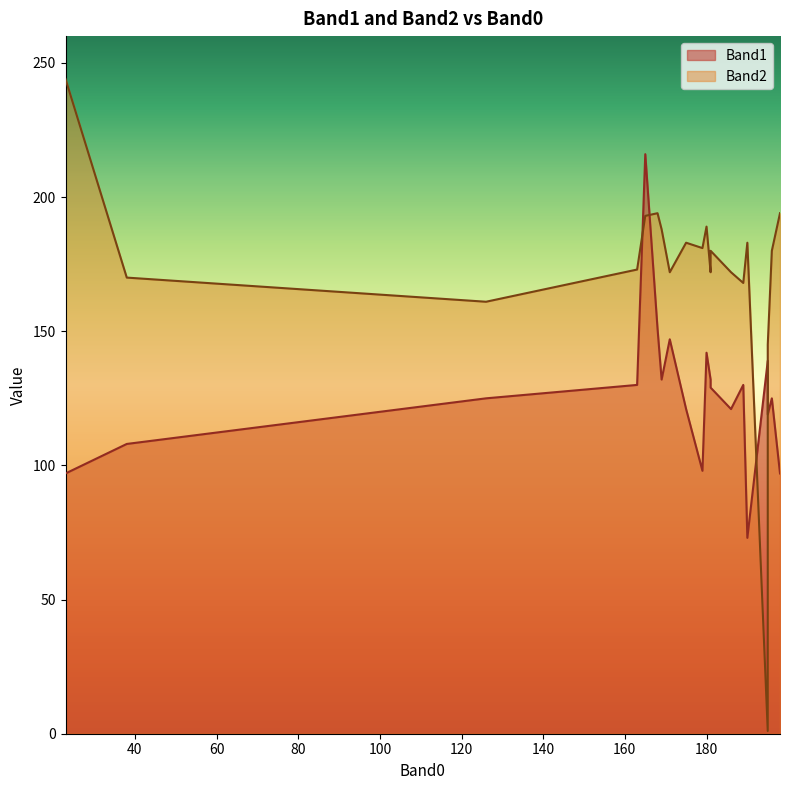

What are all the series names shown in the legend?

Band1, Band2